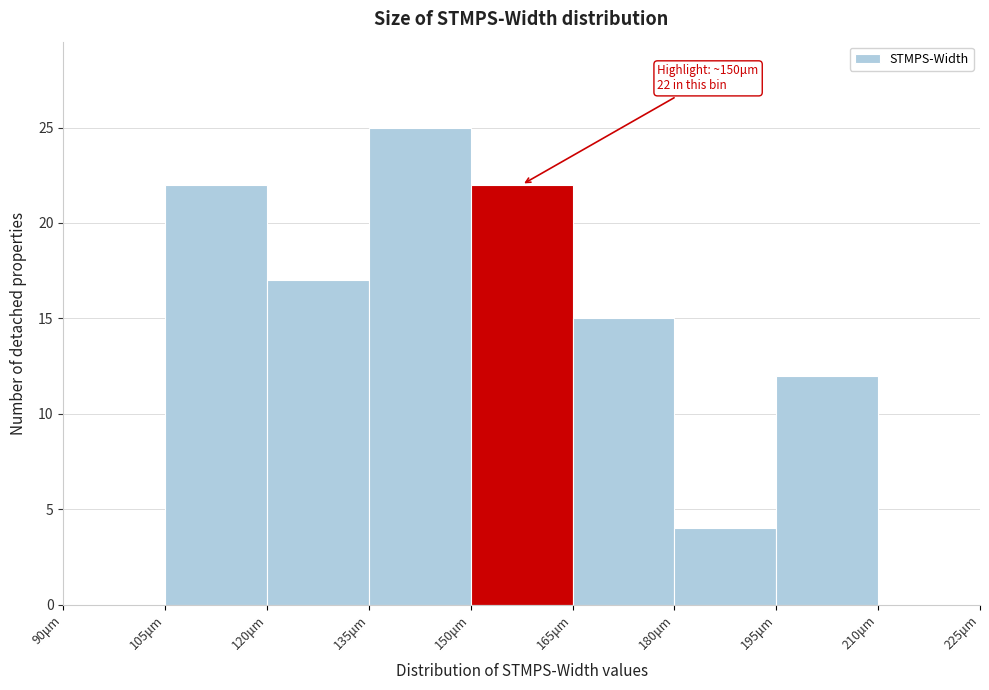

Which range on the x-axis has the tallest bar?

135 to 150